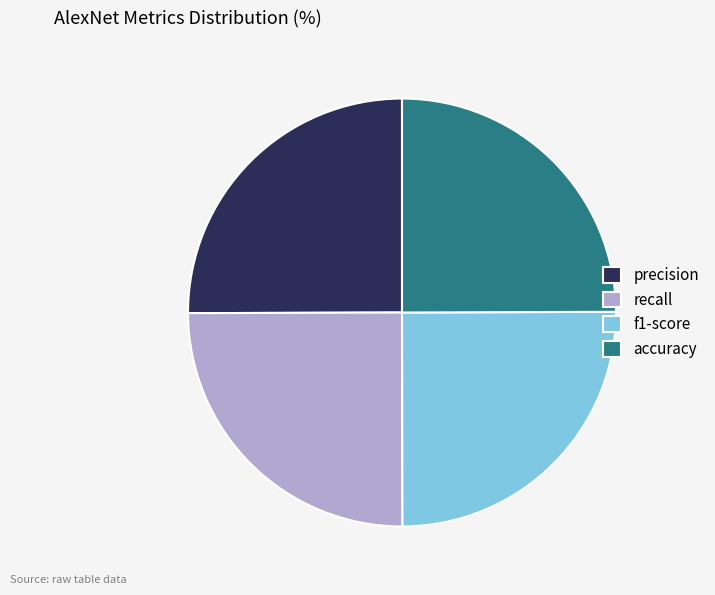

Is there a majority slice in this chart?

No